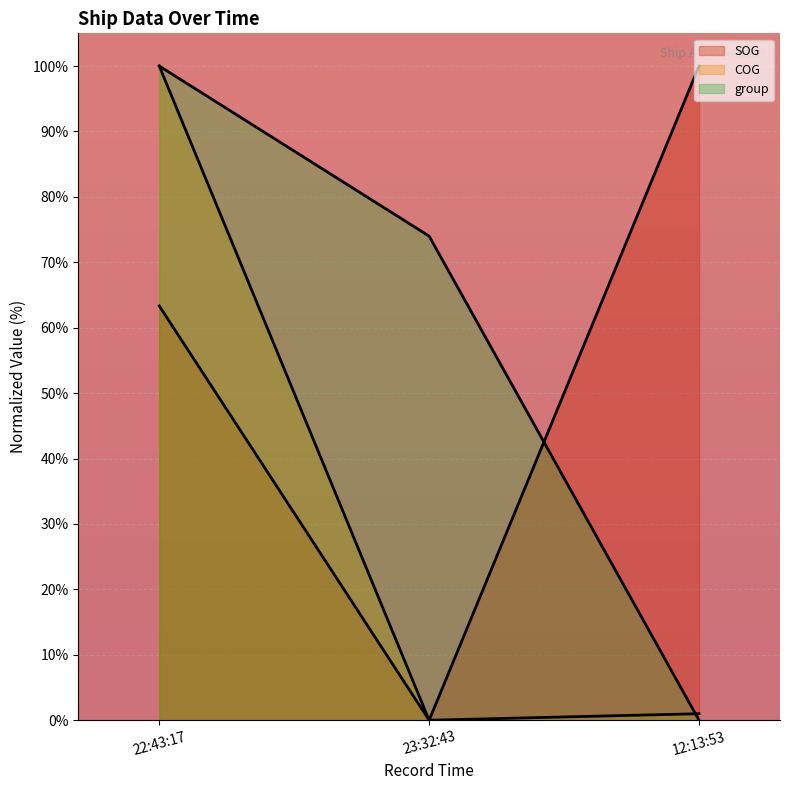

Which label corresponds to the largest value in the chart?

12:13:53